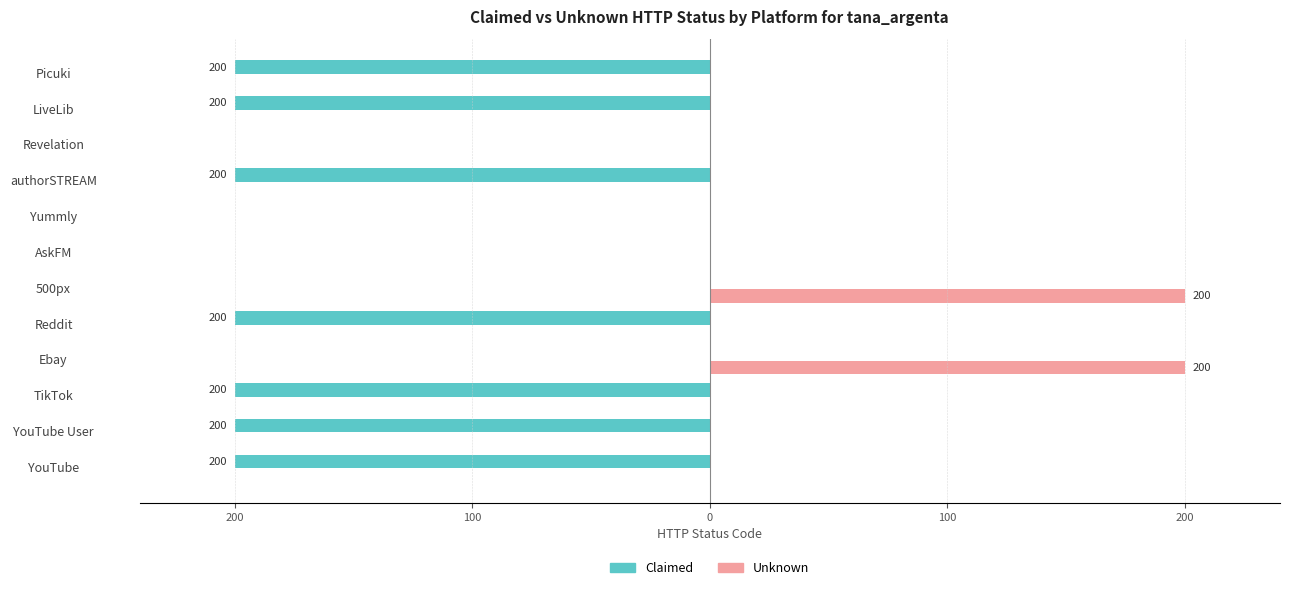

What are all the series names shown in the legend?

Claimed, Unknown